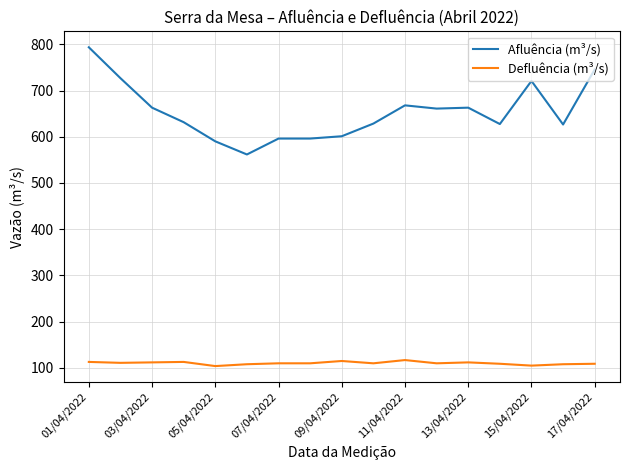

List the series in order of their overall mean, highest first.

Afluência (m³/s), Defluência (m³/s)